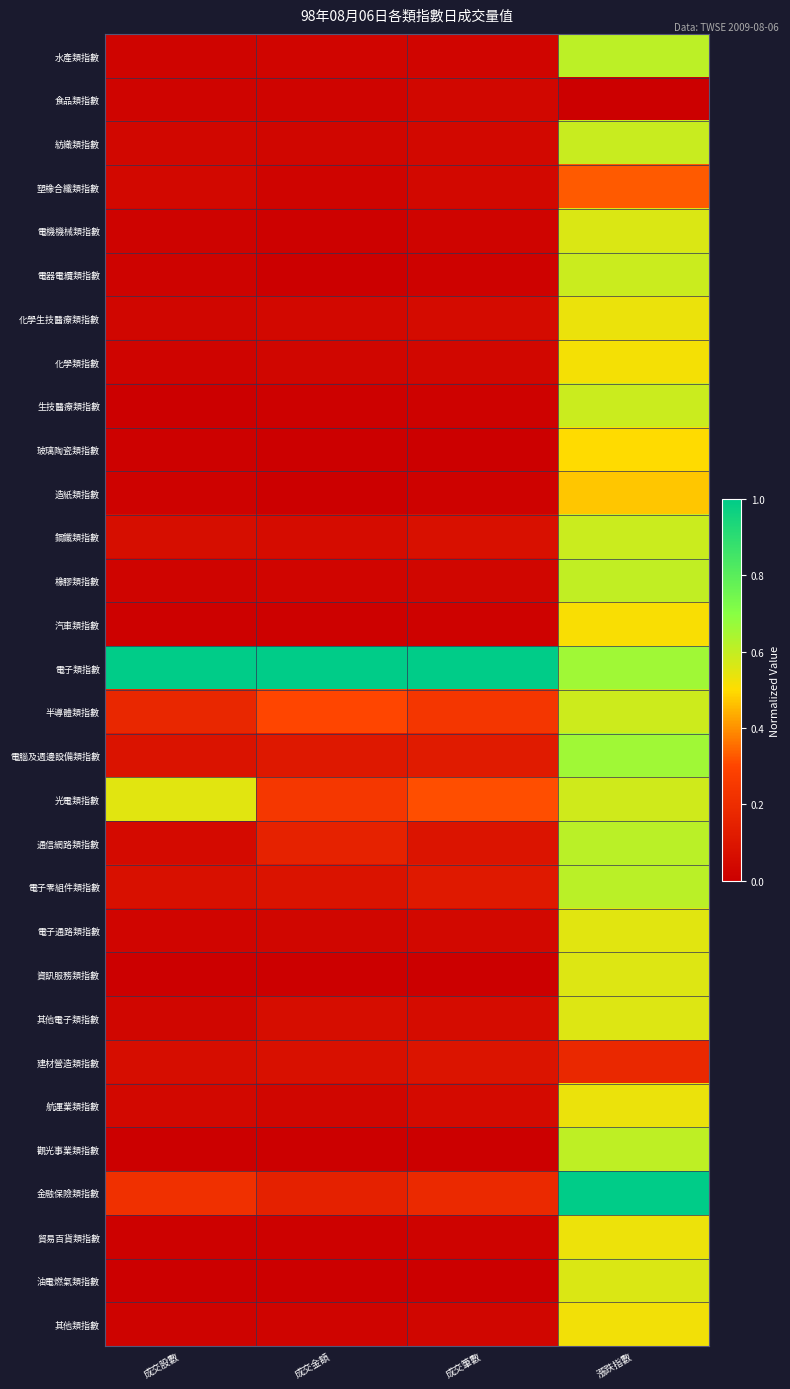

Between 成交股數 and 成交金額, which is larger?

成交金額